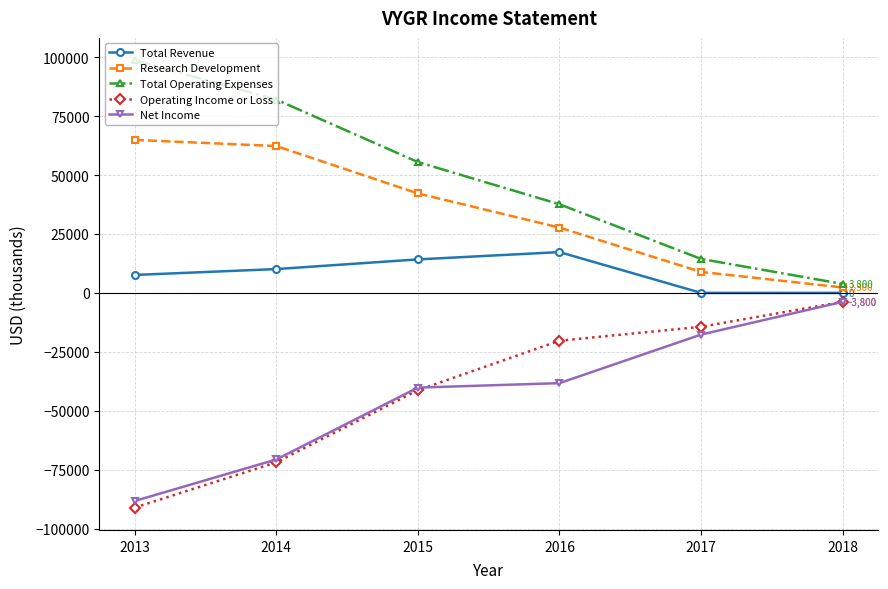

Reading left to right, transcribe all the data shown in this chart.

Total Revenue: 7600	10100	14200	17300	0	0
Research Development: 64900	62300	42200	27700	8900	2300
Total Operating Expenses: 98700	82000	55500	37600	14400	3800
Operating Income or Loss: -91100	-71900	-41300	-20300	-14400	-3800
Net Income: -88300	-70700	-40200	-38300	-17700	-3800